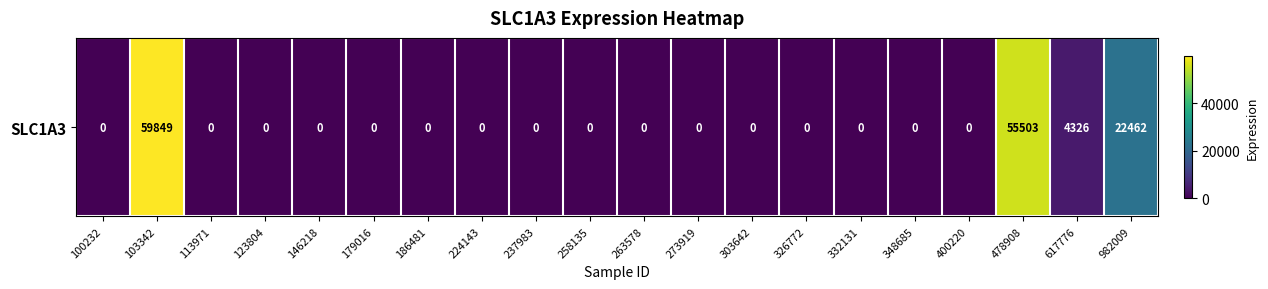

Rank the categories by value from lowest to highest.

100232, 113971, 123804, 146218, 179016, 186481, 224143, 237983, 258135, 263578, 273919, 303642, 326772, 332131, 348685, 400220, 617776, 982009, 478908, 103342